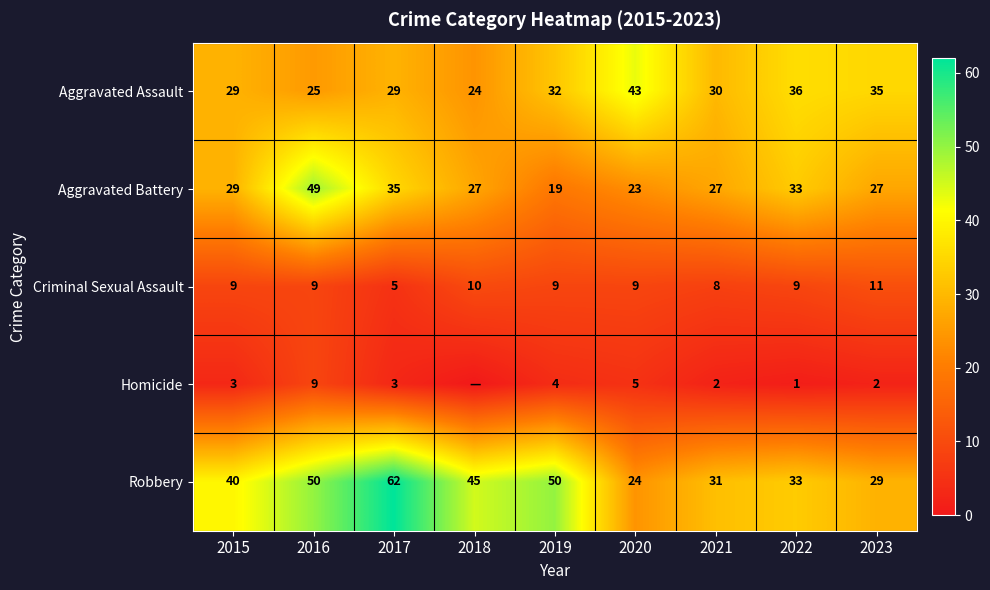

What is the difference between the maximum and minimum values in the Aggravated Assault series?

19